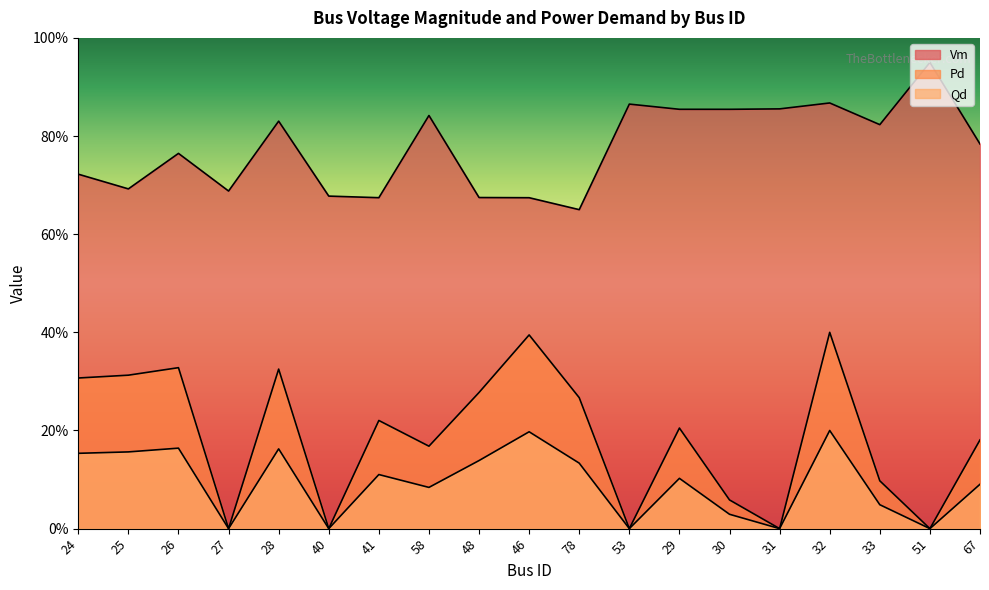

How many Pd values are between 0 and 1?

19